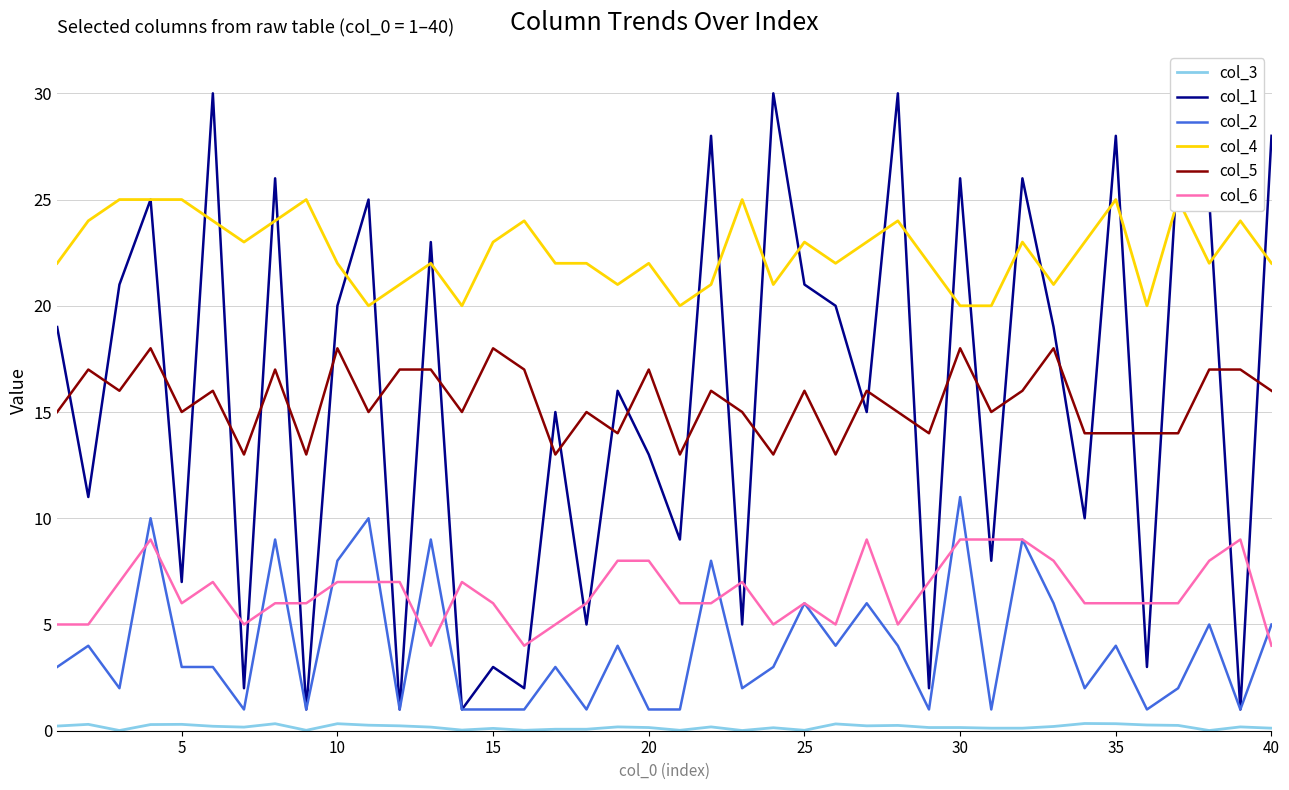

What is the highest value of the col_1 series?

30.0